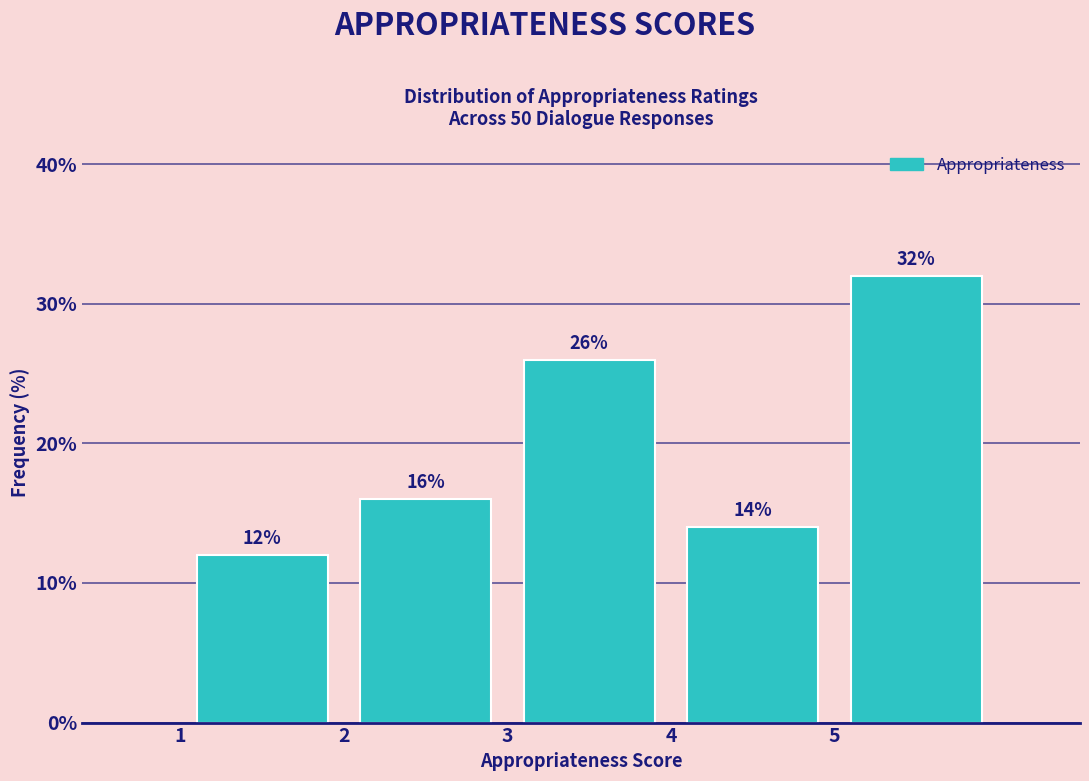

Which range on the x-axis has the tallest bar?

5 to 6